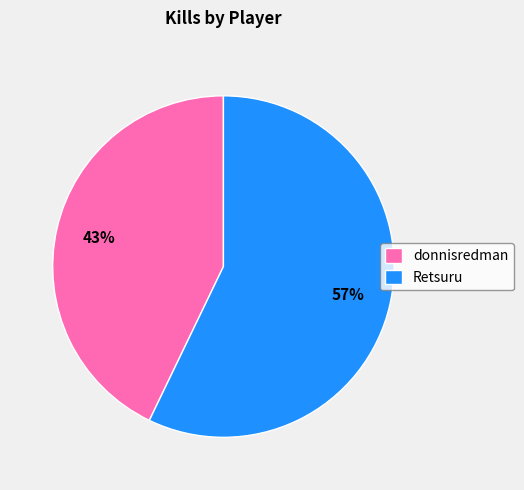

What percentage is the donnisredman slice, to the nearest percent?

43%